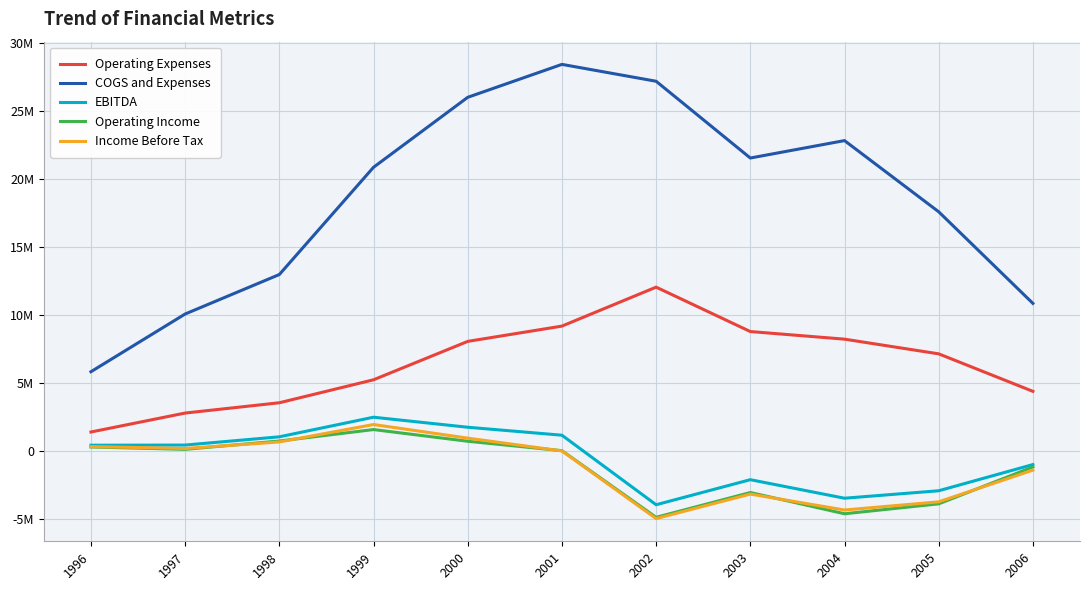

In Operating Income, how many points are lower than both neighbors (excluding endpoints)?

3